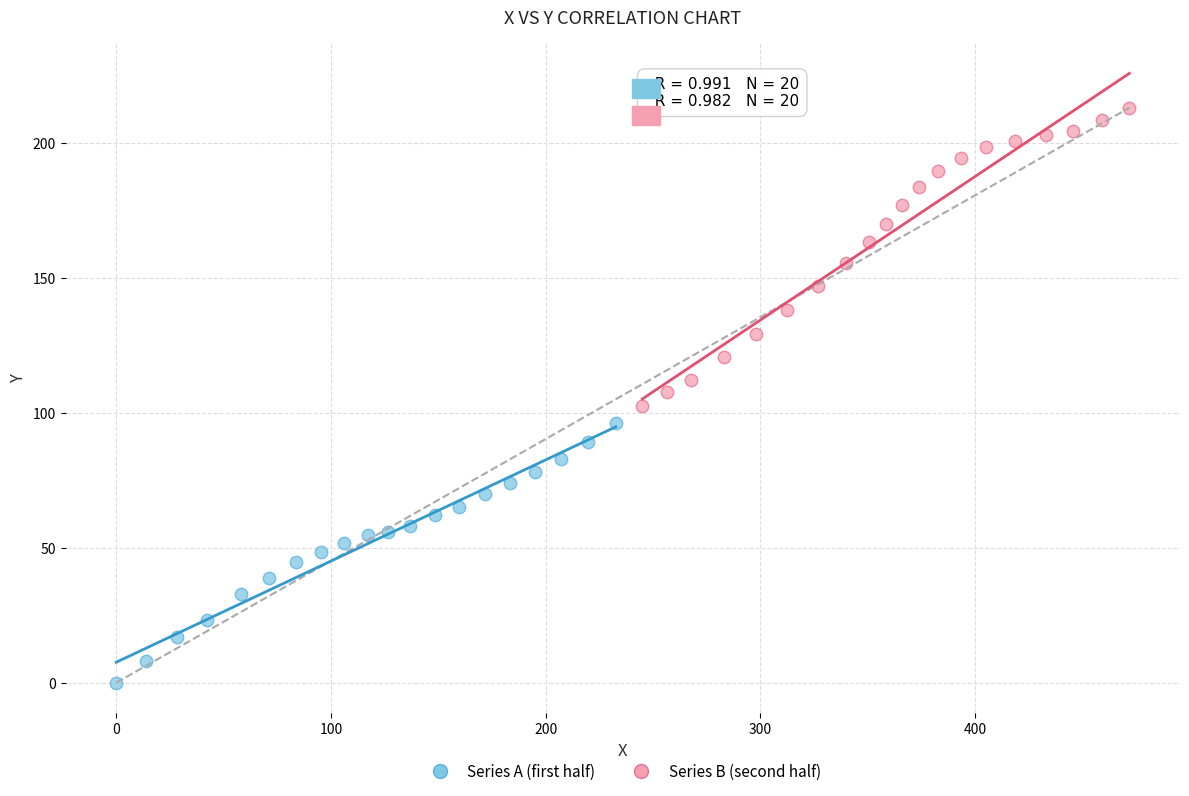

Which series reaches the maximum Y coordinate?

Series B (second half)